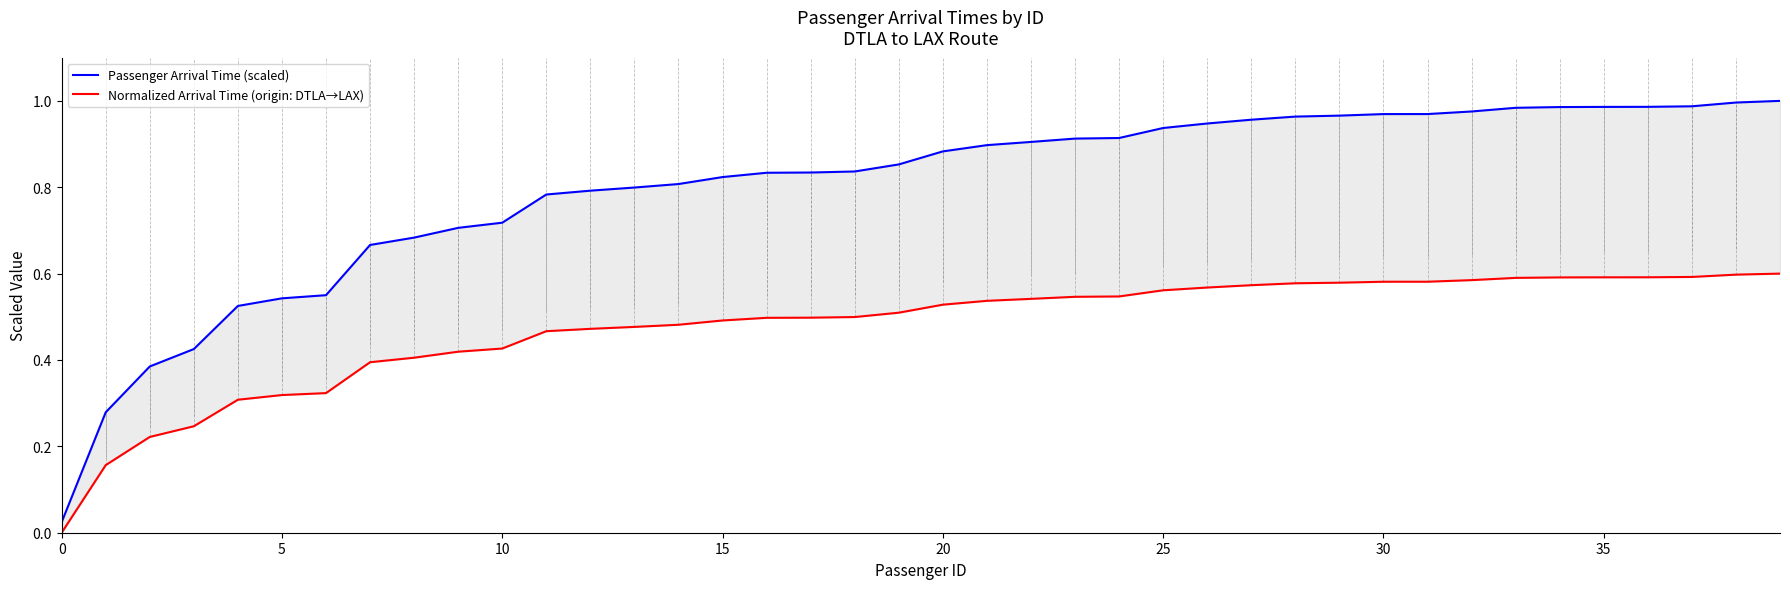

Which has a higher value, 17 or 9?

17